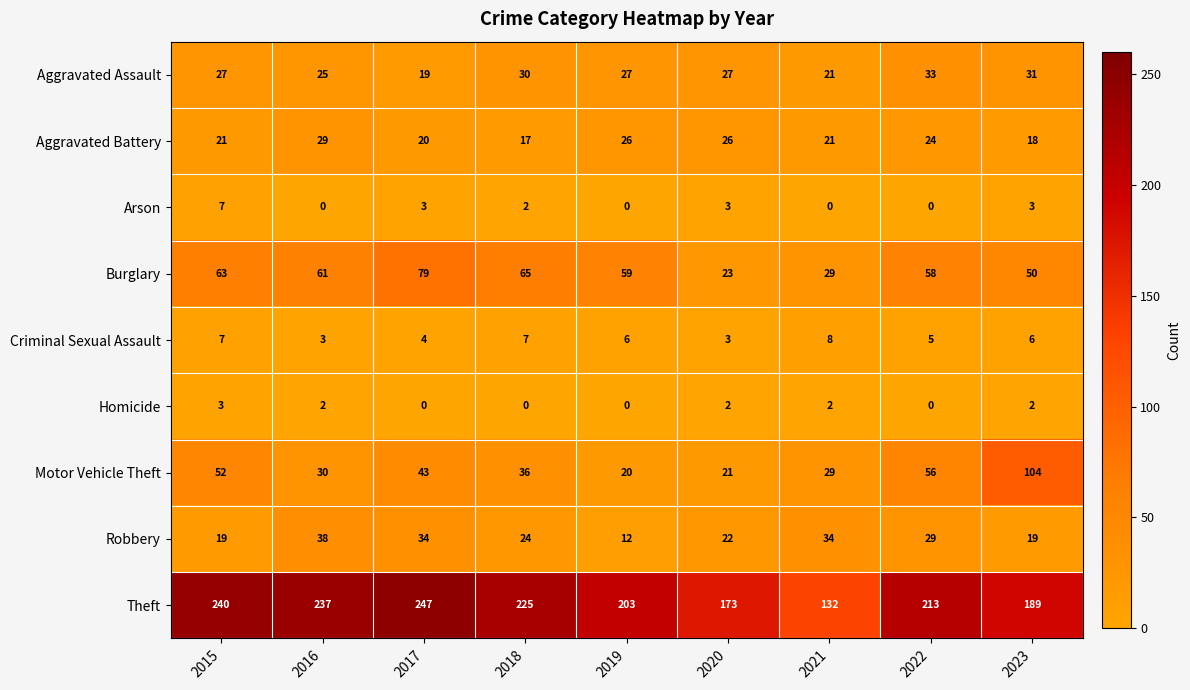

At which label does Robbery first exceed 24?

2016